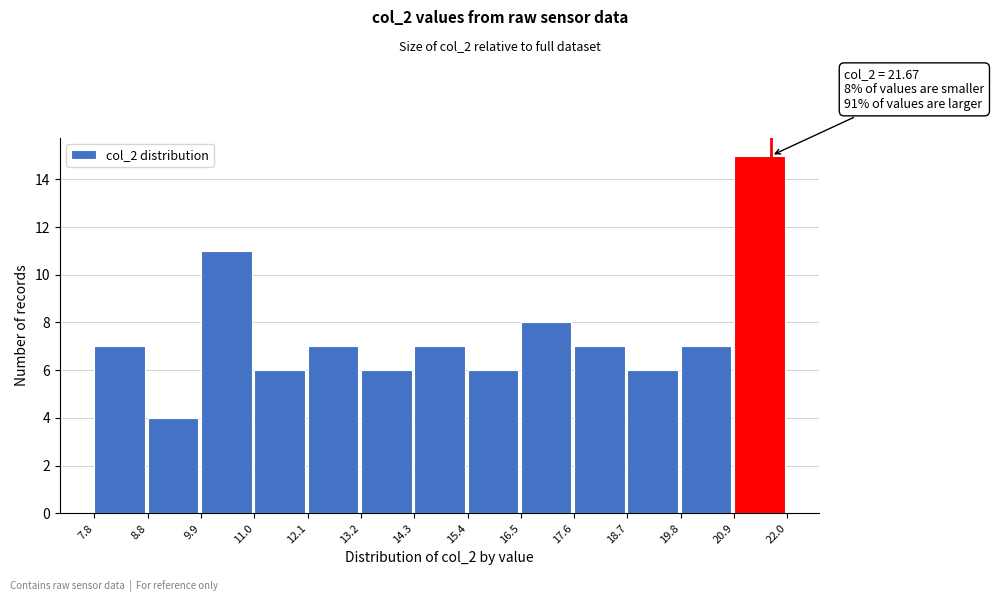

Over which range of the x-axis is the bar tallest?

20.9 to 22.0